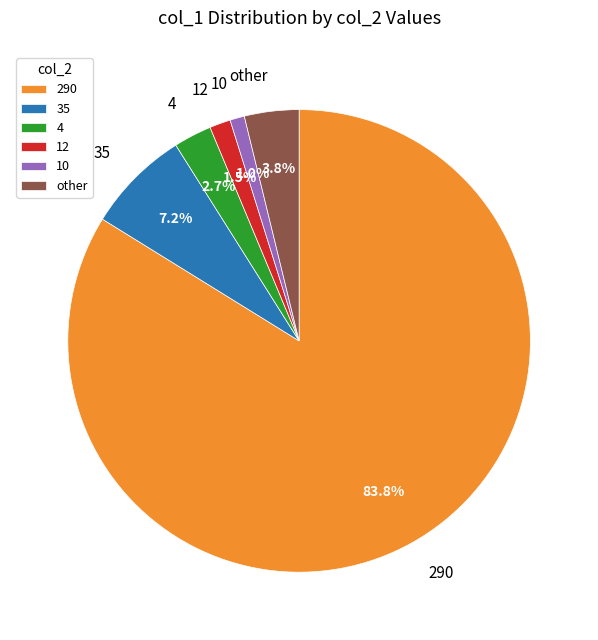

Between other and 4, which is larger?

other